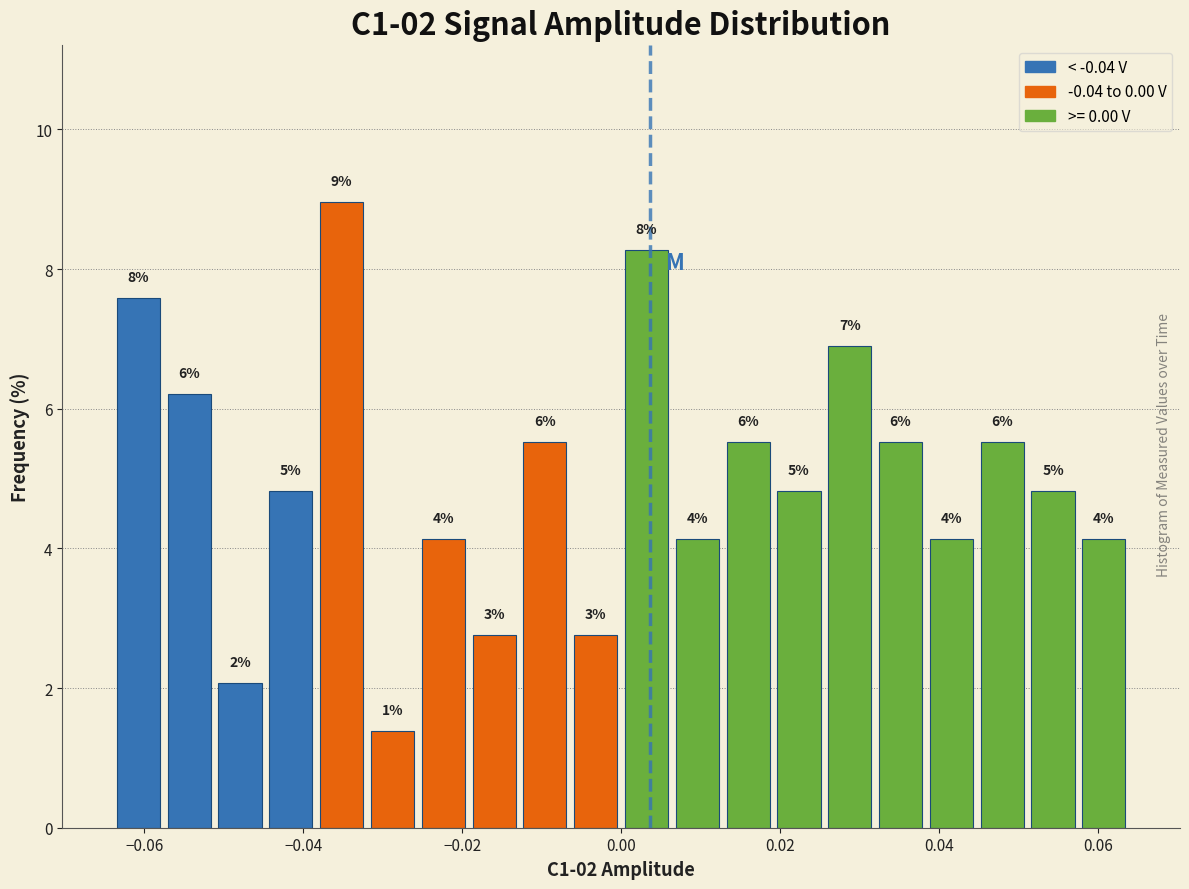

Read against the x-axis, roughly where is the centre of the tallest bar?

-0.036